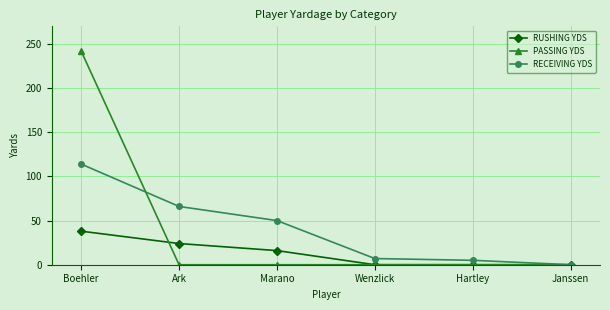

What position from the left is Hartley?

5